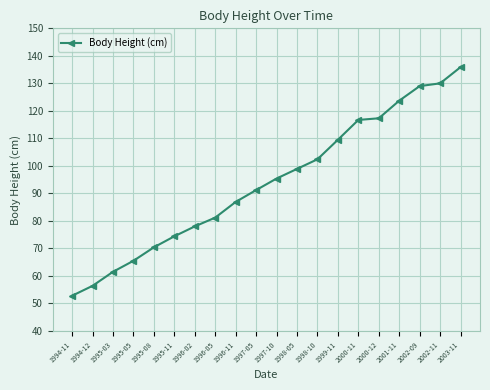

Read the value at 1997-05.

91.2